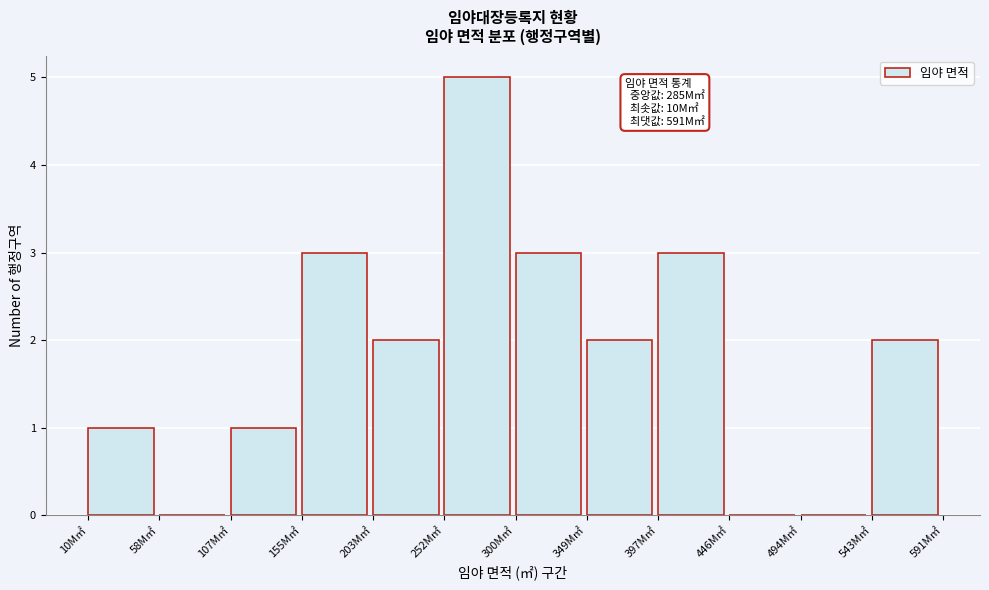

Reading right to left, extract all data points from this chart.

543M㎡=2	494M㎡=0	446M㎡=0	397M㎡=3	349M㎡=2	300M㎡=3	252M㎡=5	203M㎡=2	155M㎡=3	107M㎡=1	58M㎡=0	10M㎡=1